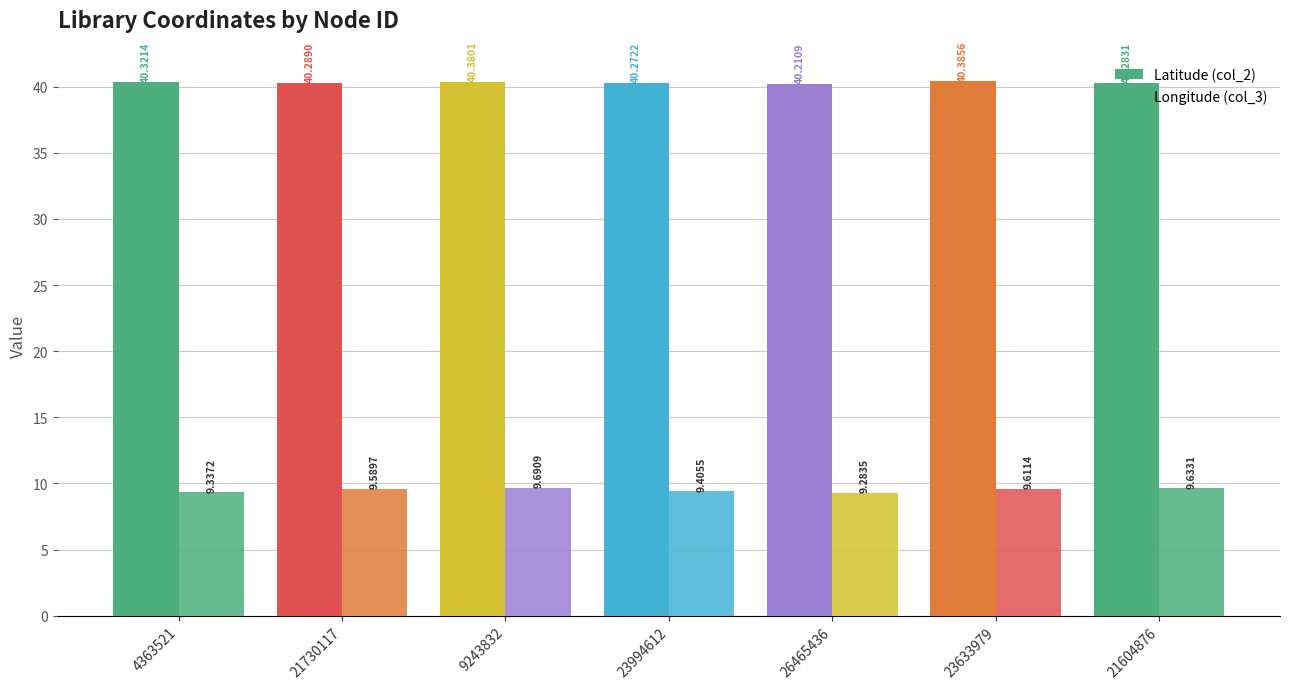

What is the approximate value of Longitude (col_3) at 23633979?

9.6